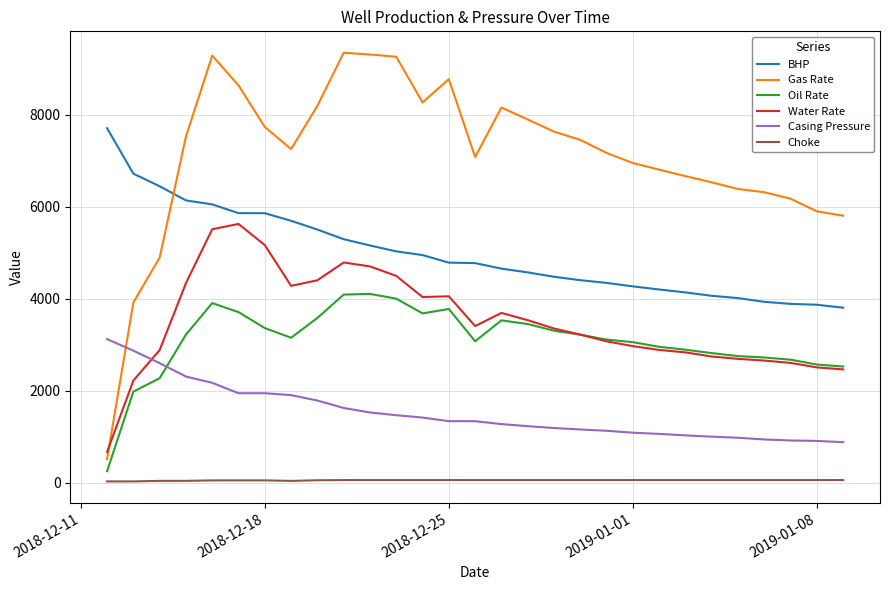

Which series has the largest total across all categories?

Gas Rate